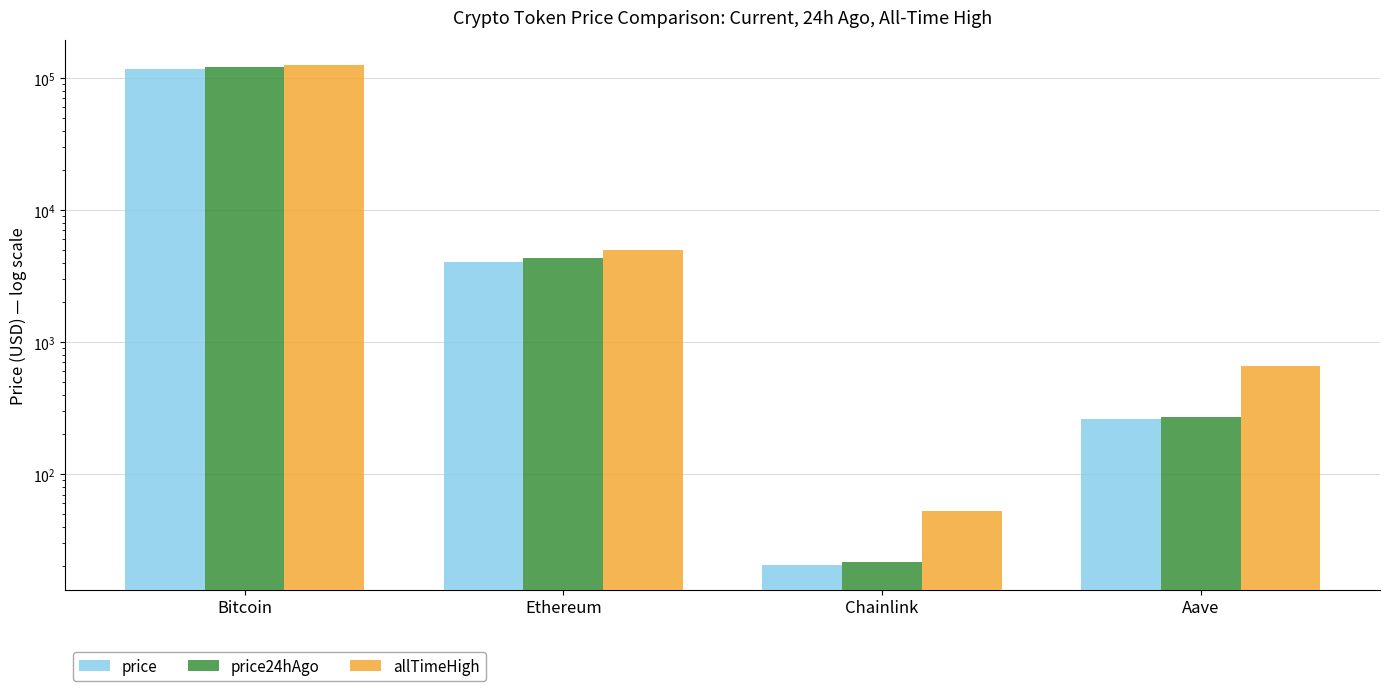

Which series has the largest total across all categories?

allTimeHigh